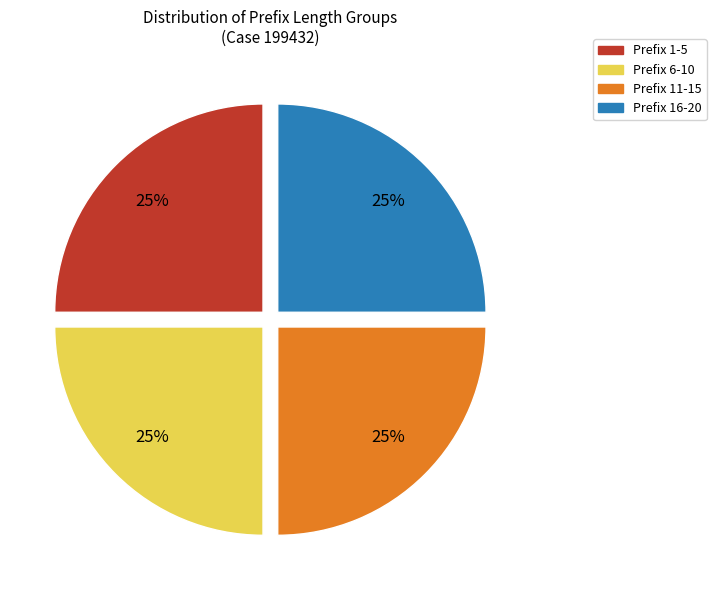

How many segments does this pie chart have?

4